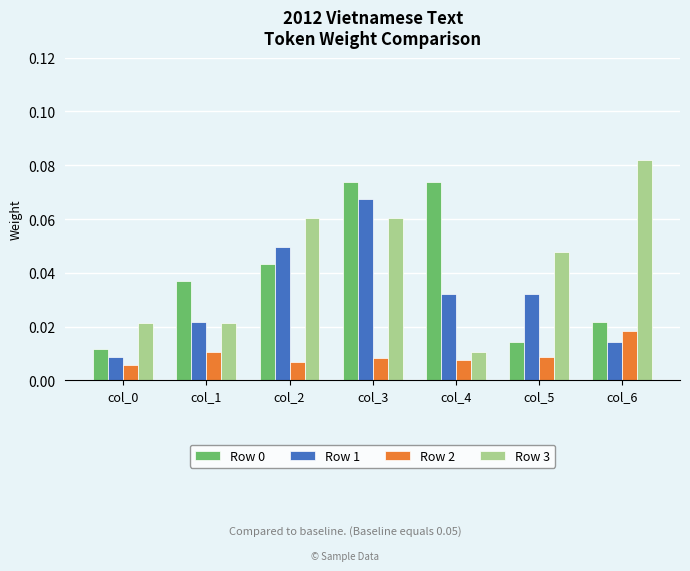

Which category has the highest value across all series?

col_6